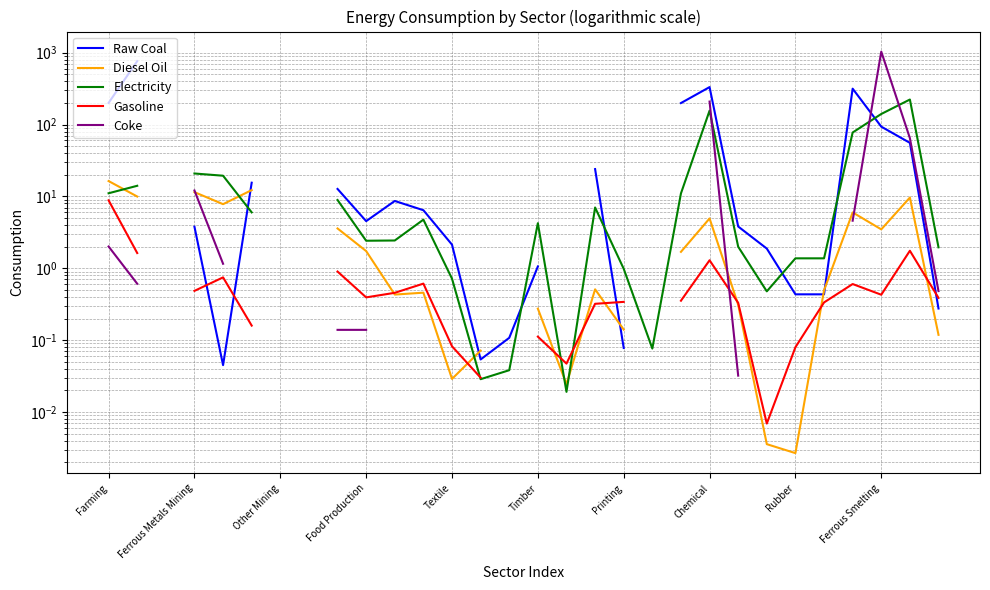

Is the value of Diesel Oil at Ferrous Smelting greater than the value of Raw Coal at 13?

Yes